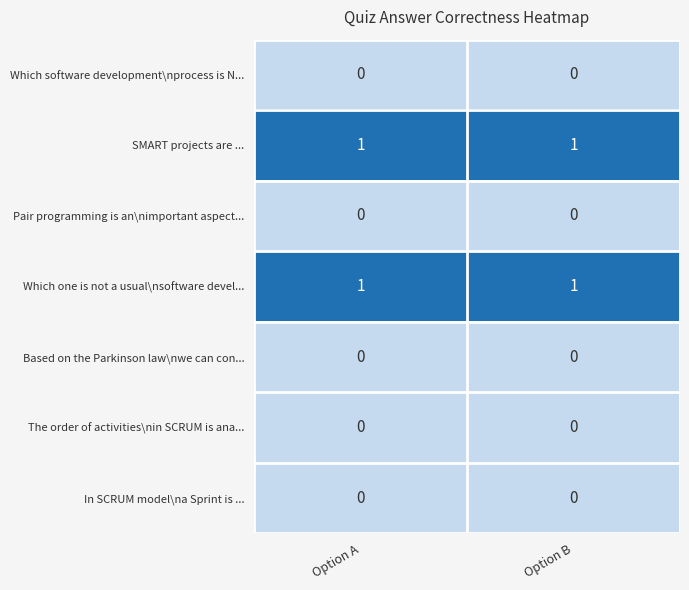

The In SCRUM model\na Sprint is ... series shows 0 at Option A. True or false?

True